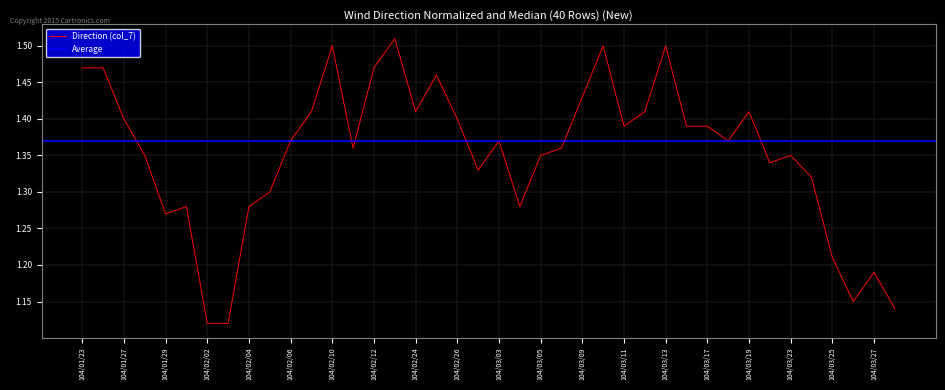

True or false: the data has more than 2 interior local peaks.

True